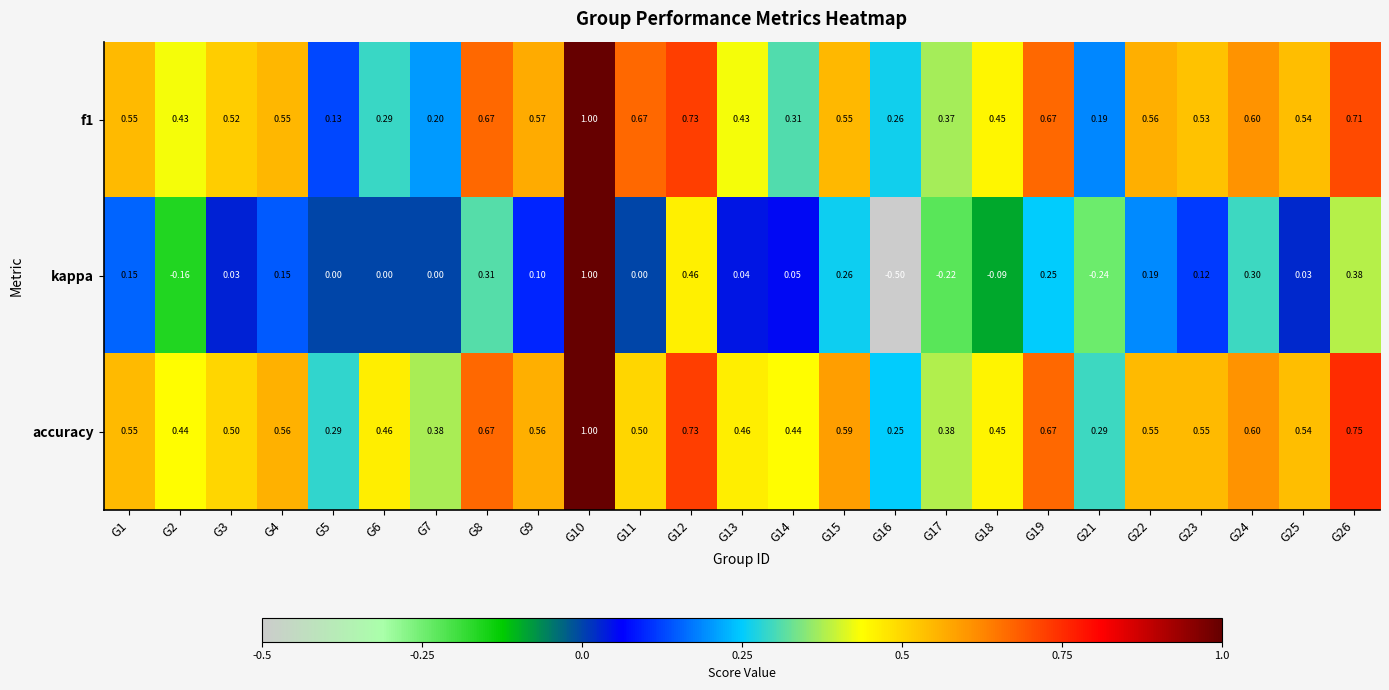

Between G14 and G17, which series saw the biggest shift?

kappa